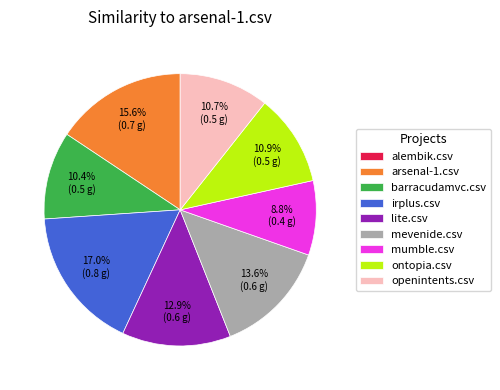

To the nearest percent, what percentage of the pie is barracudamvc.csv?

10%